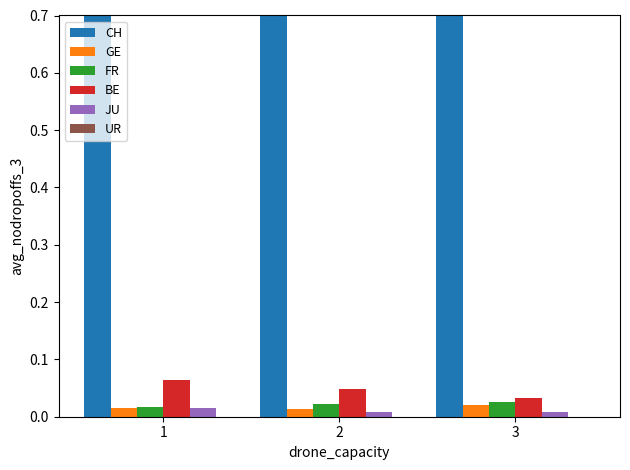

Rank the series by their maximum value, from highest to lowest.

CH, BE, FR, GE, JU, UR